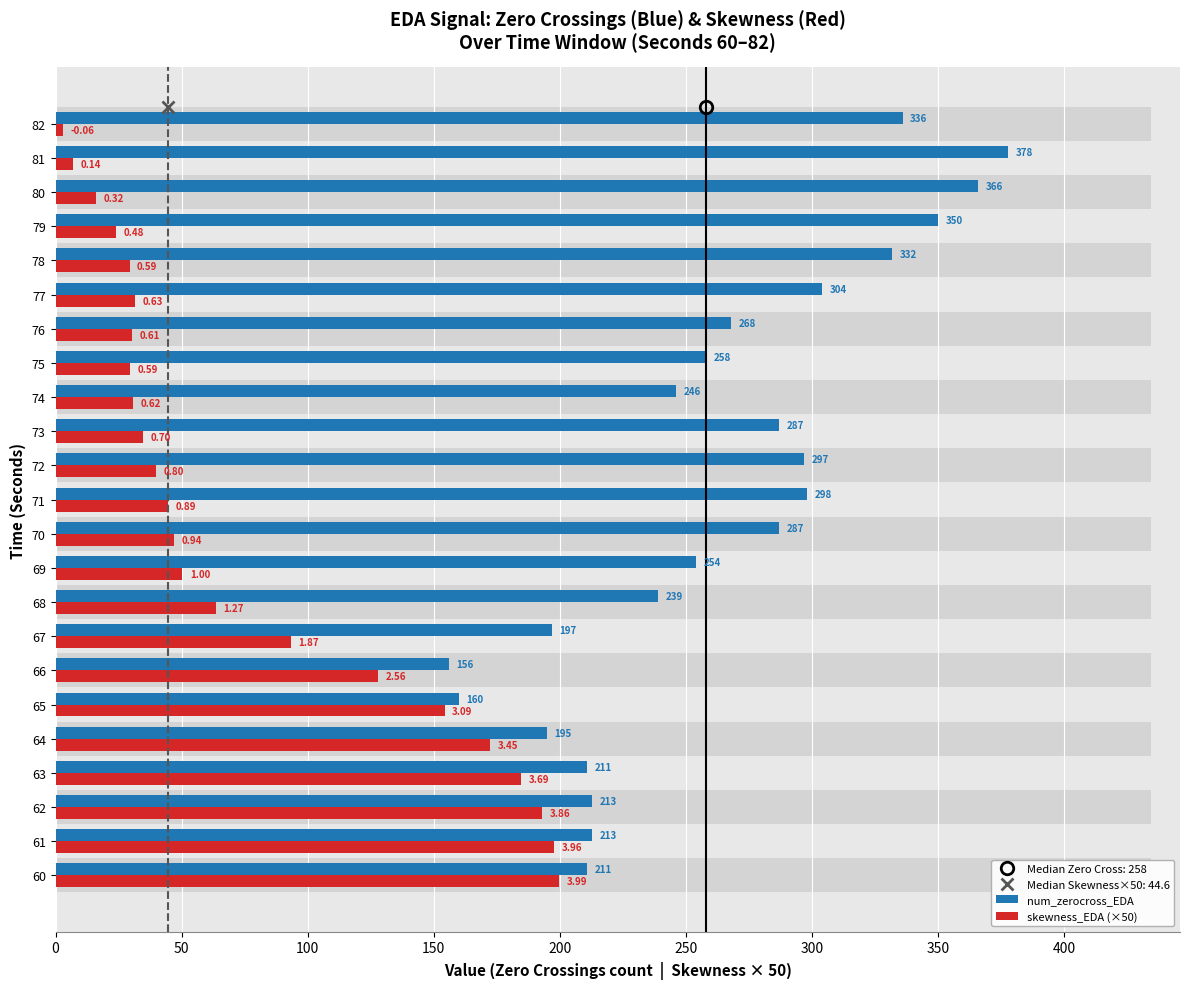

Which series has the largest total across all categories?

num_zerocross_EDA